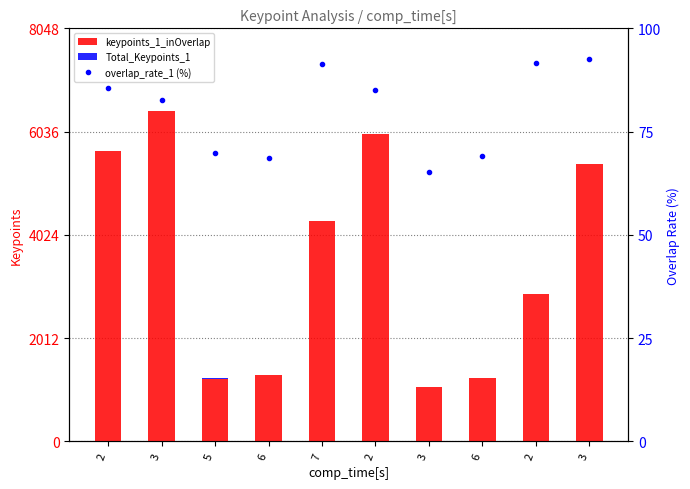

What is the label of the 9th bar from the left?

2